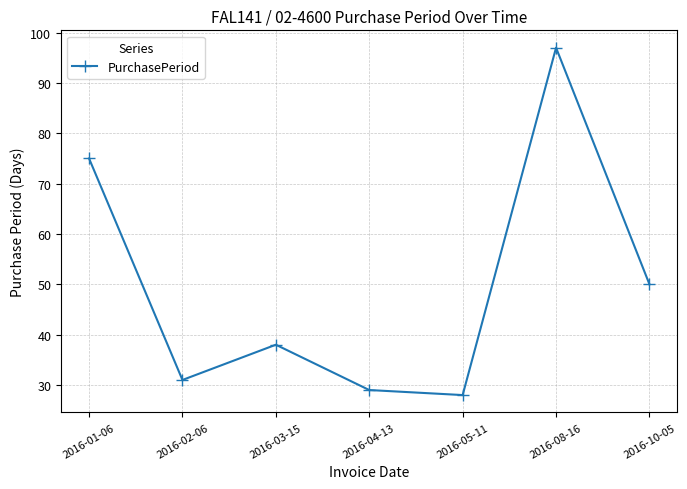

Does the chart display data point markers on the line(s)?

Yes